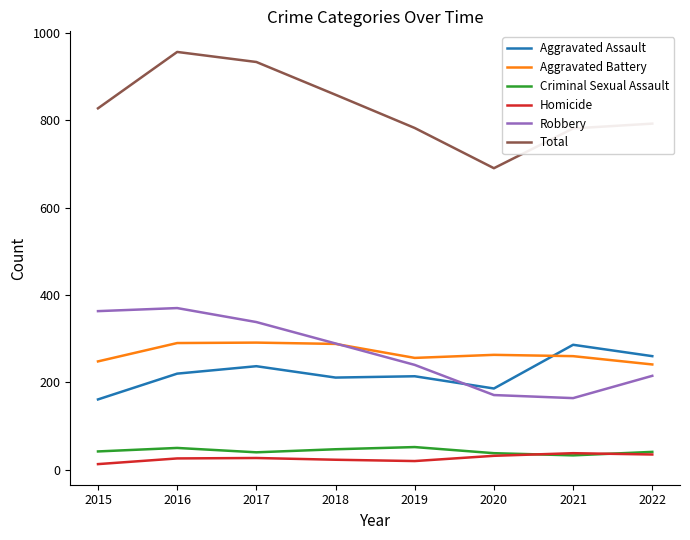

True or false: Total has more than 0 points higher than both neighbors.

True